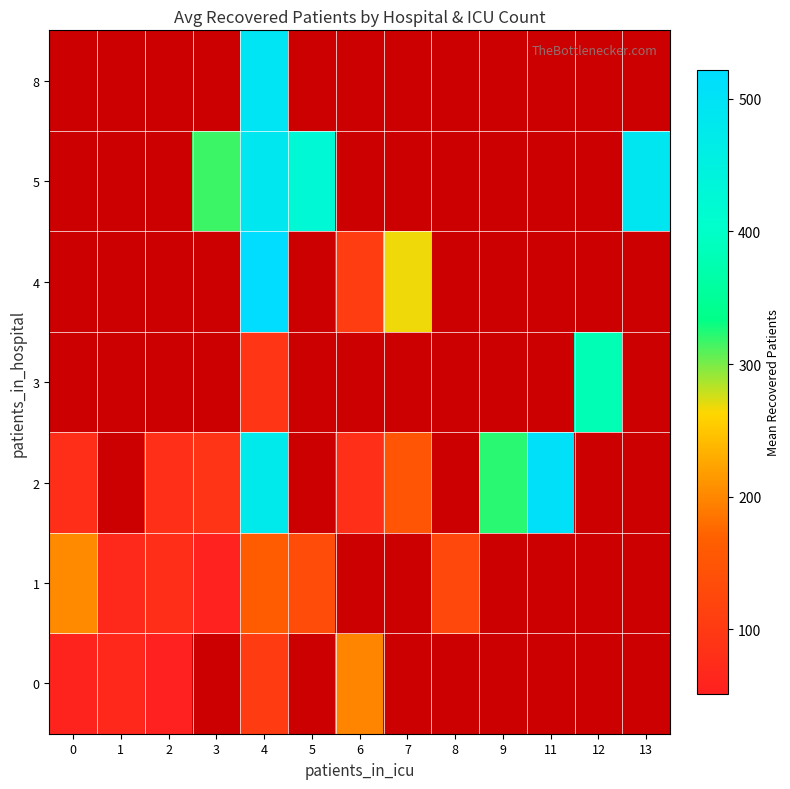

Which label corresponds to the largest value in the chart?

4